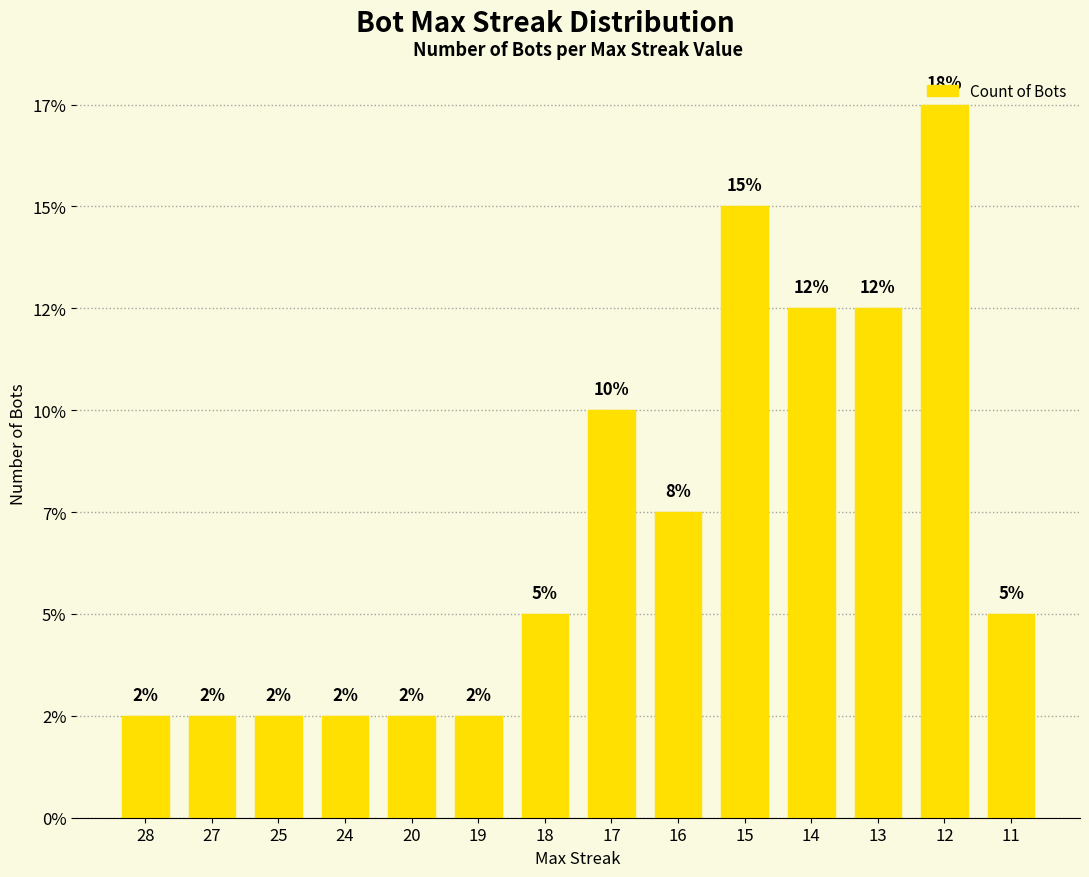

List the labels in order of value, largest first.

12, 15, 14, 13, 17, 16, 18, 11, 28, 27, 25, 24, 20, 19